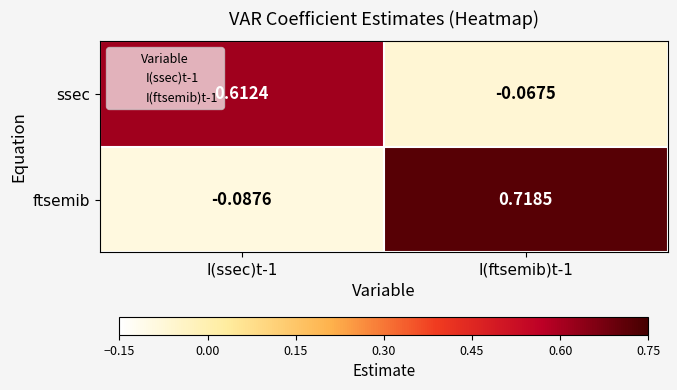

Rank the series by their average value, from highest to lowest.

ftsemib, ssec